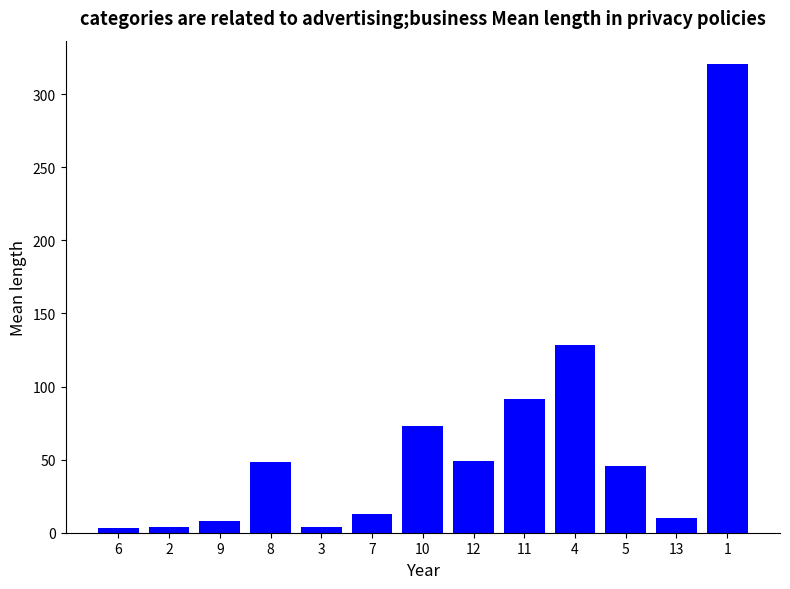

What is the ratio of the value at 6 to the value at 12?

0.1